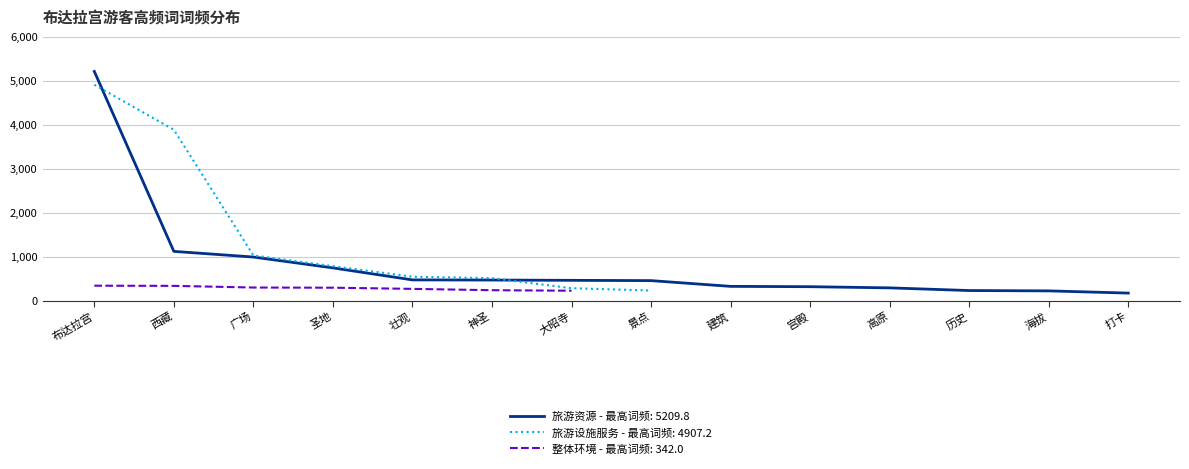

Is the value of 旅游设施服务 at 神圣 greater than the value of 整体环境 at 海拔?

Yes